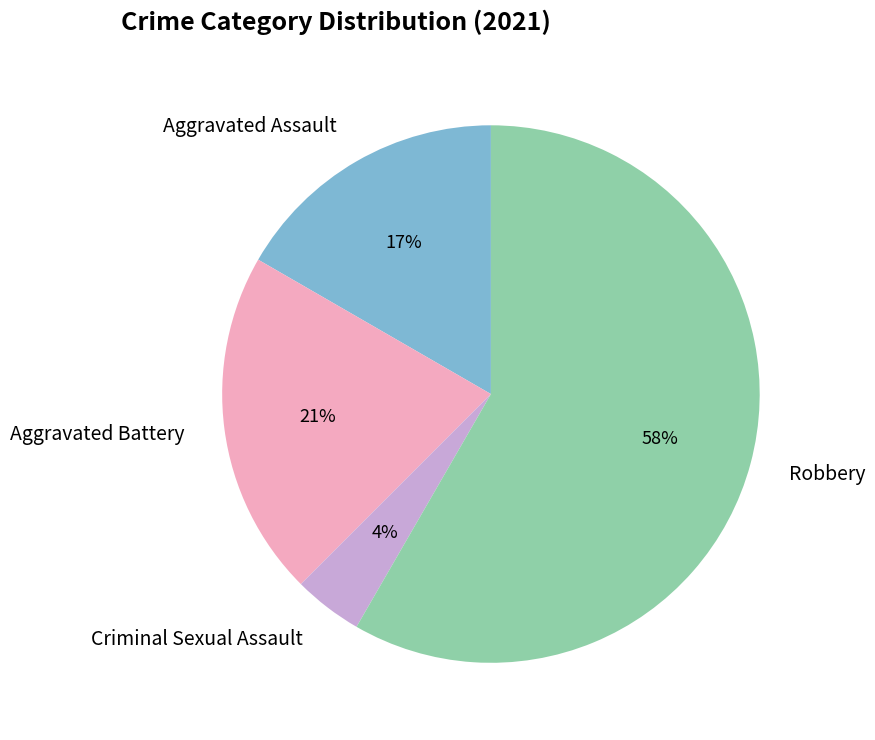

What is the majority slice?

Robbery